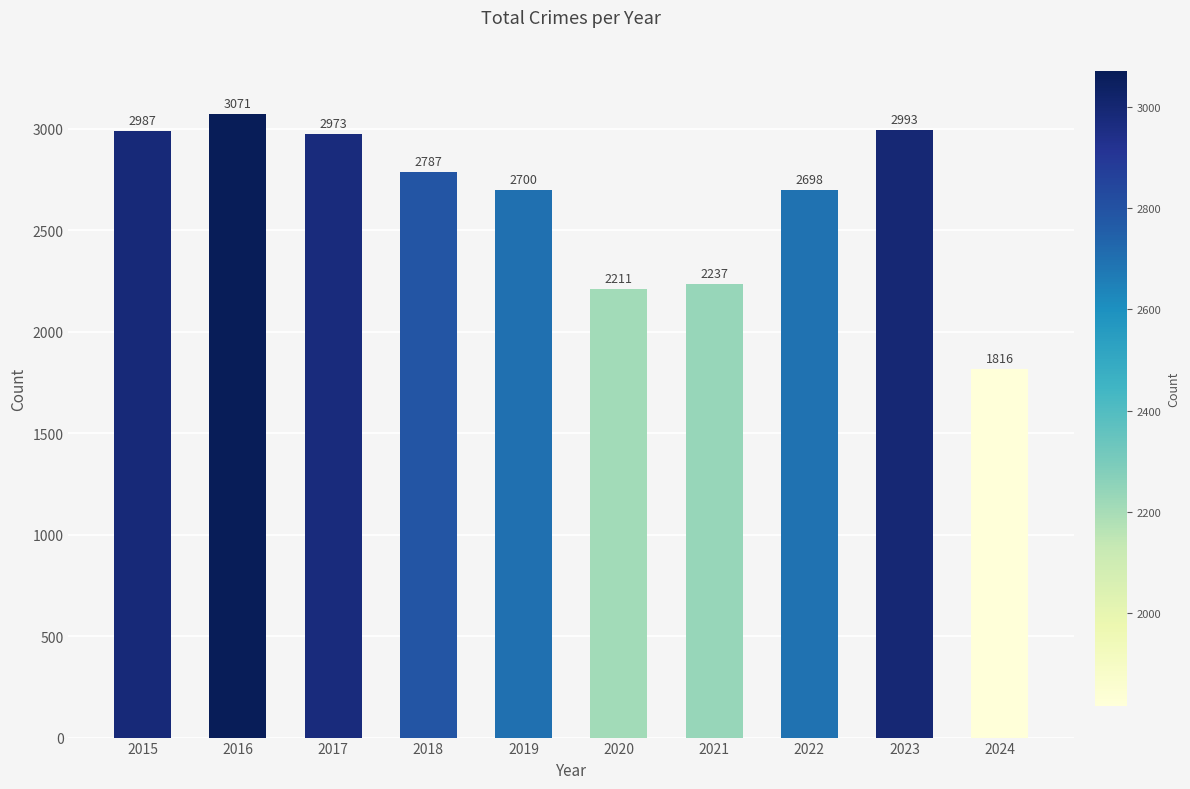

At which category does the chart reach its peak across all series?

2016